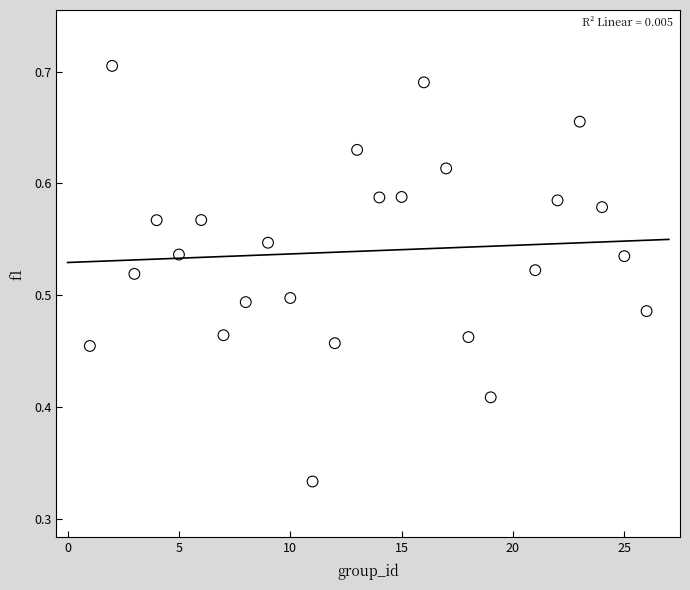

What is the range of X values (max minus min)?

25.0